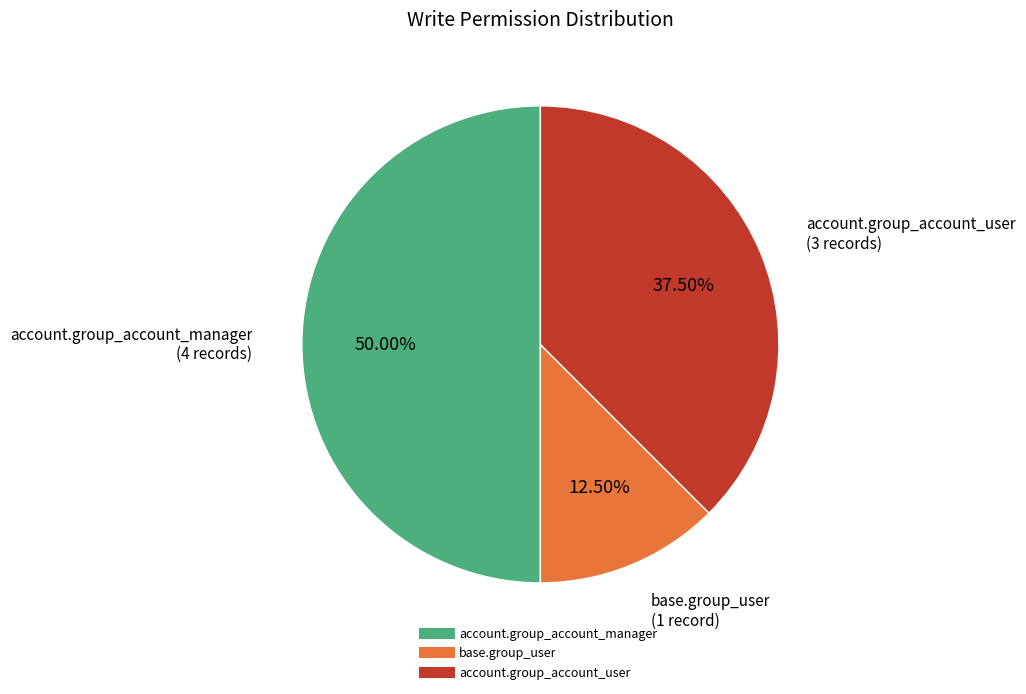

Count the number of slices in the pie.

3